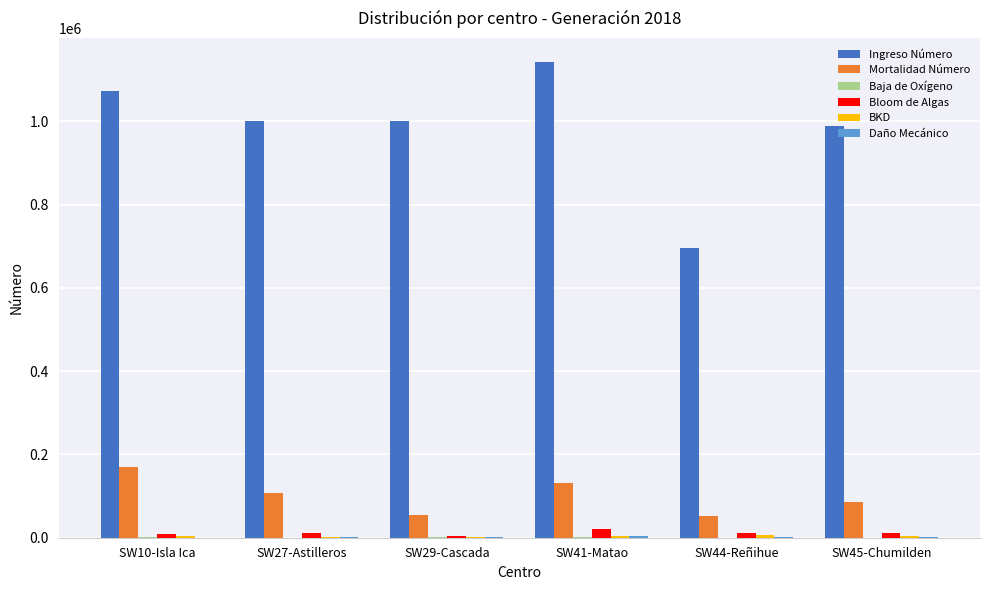

At which category does the chart reach its peak across all series?

SW41-Matao